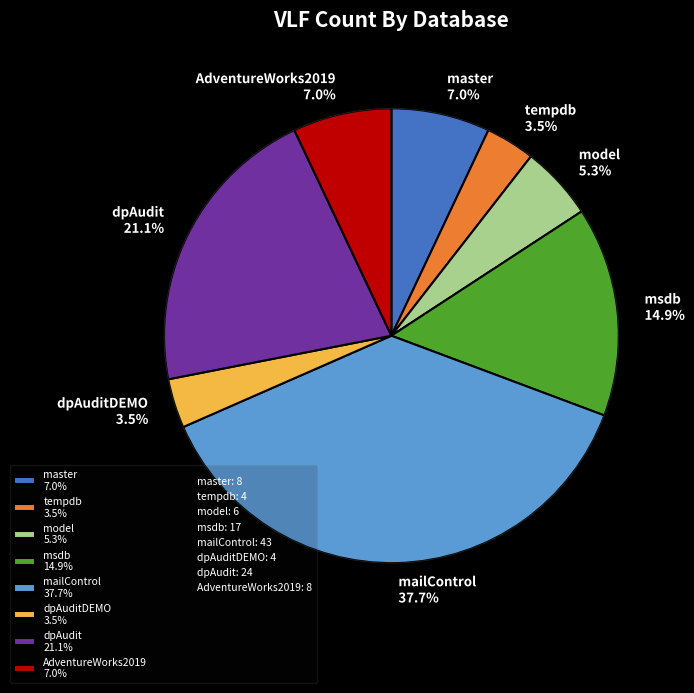

What percentage is NOT represented by dpAuditDEMO?

96.5%